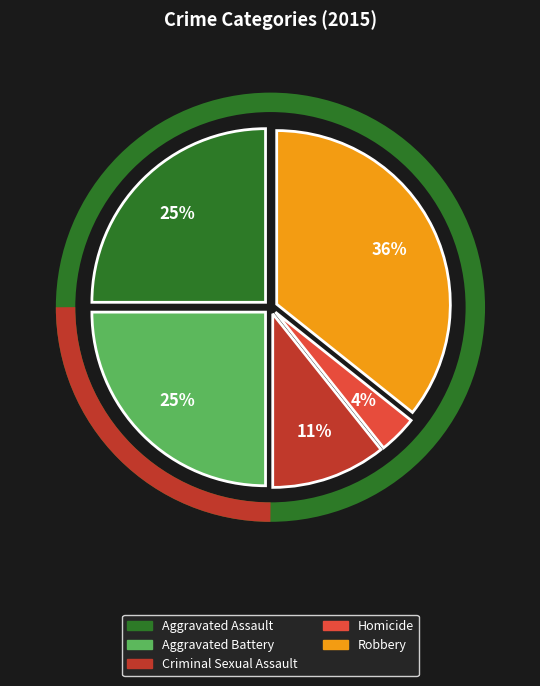

How many segments does this pie chart have?

5